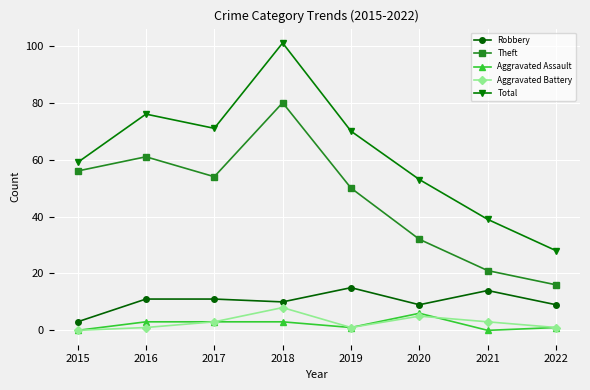

Rank the series by their maximum value, from highest to lowest.

Total, Theft, Robbery, Aggravated Battery, Aggravated Assault